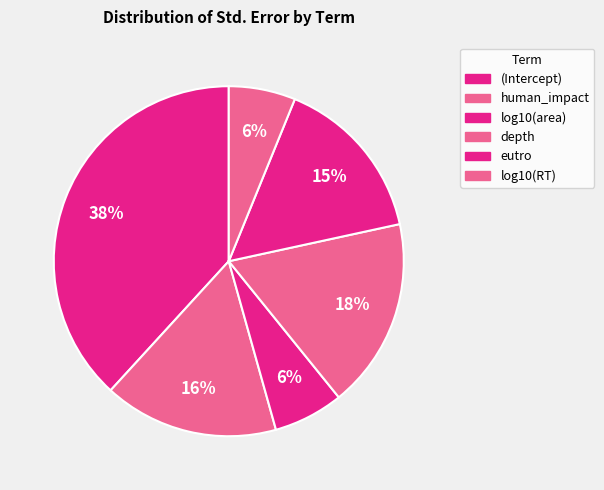

How many slices are in this pie chart?

6